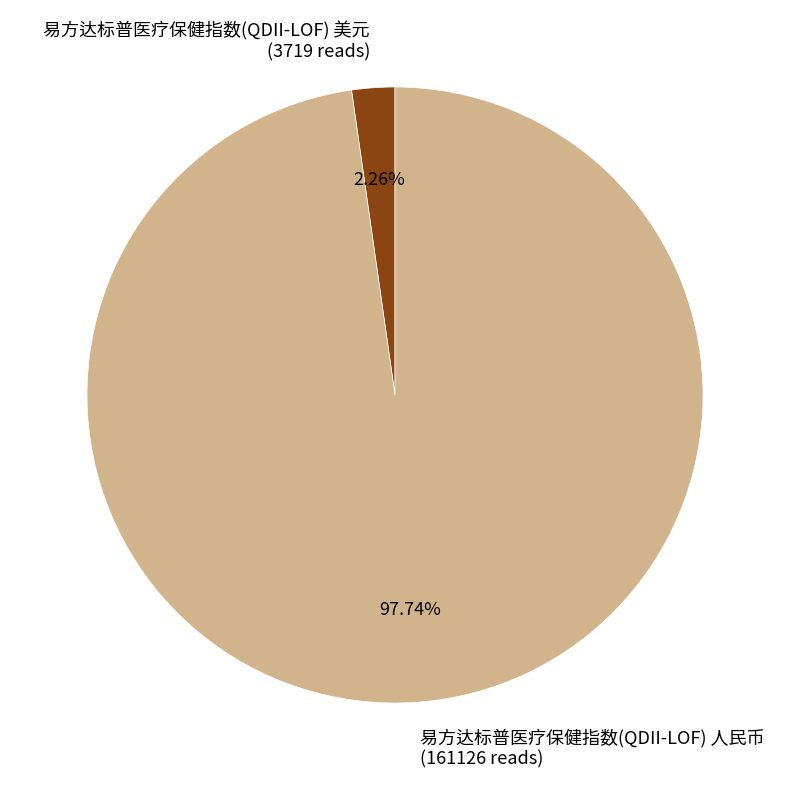

How many segments does this pie chart have?

2